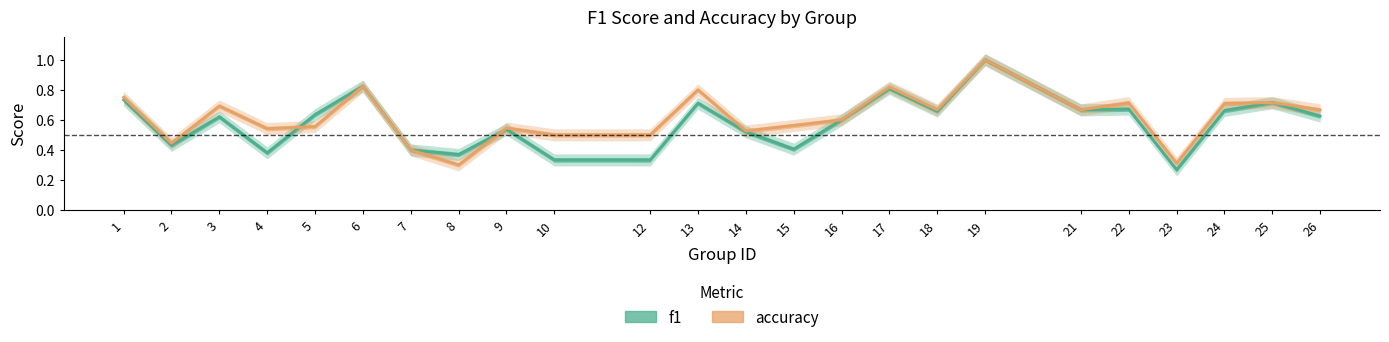

Reading right to left, what are all the values shown in this chart?

f1: 0.6	0.7	0.7	0.3	0.7	0.7	1.0	0.7	0.8	0.6	0.4	0.5	0.7	0.3	0.3	0.5	0.4	0.4	0.8	0.6	0.4	0.6	0.4	0.7
accuracy: 0.7	0.7	0.7	0.3	0.7	0.7	1.0	0.7	0.8	0.6	0.6	0.5	0.8	0.5	0.5	0.5	0.3	0.4	0.8	0.6	0.5	0.7	0.4	0.8